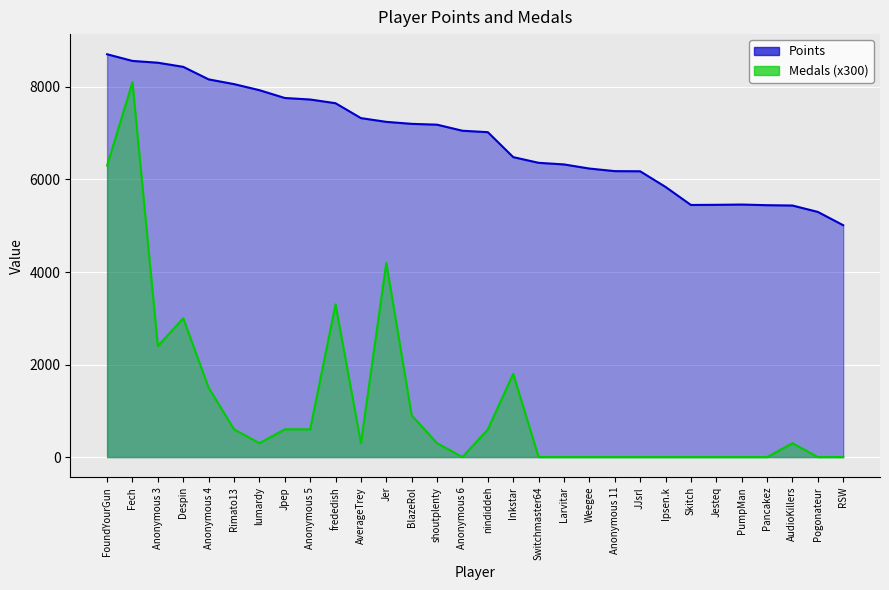

True or false: Medals and Points cross at least once.

False